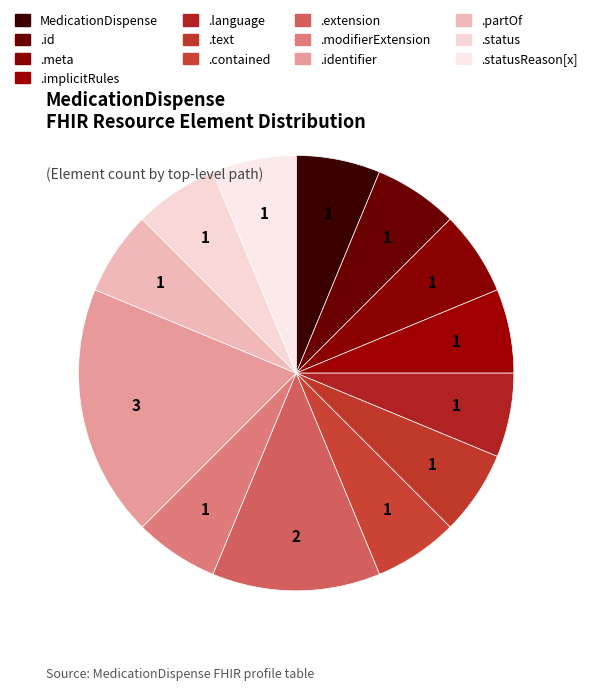

Which category has the smallest portion of the pie?

MedicationDispense